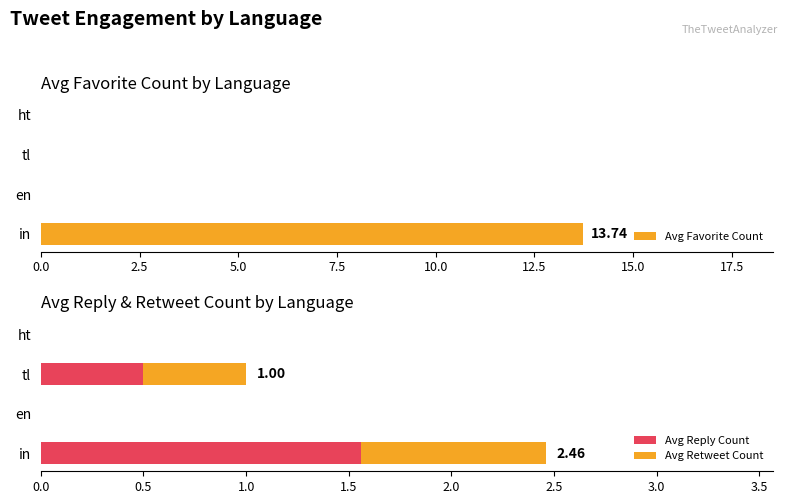

How many positive values does the Avg Favorite Count series have?

1